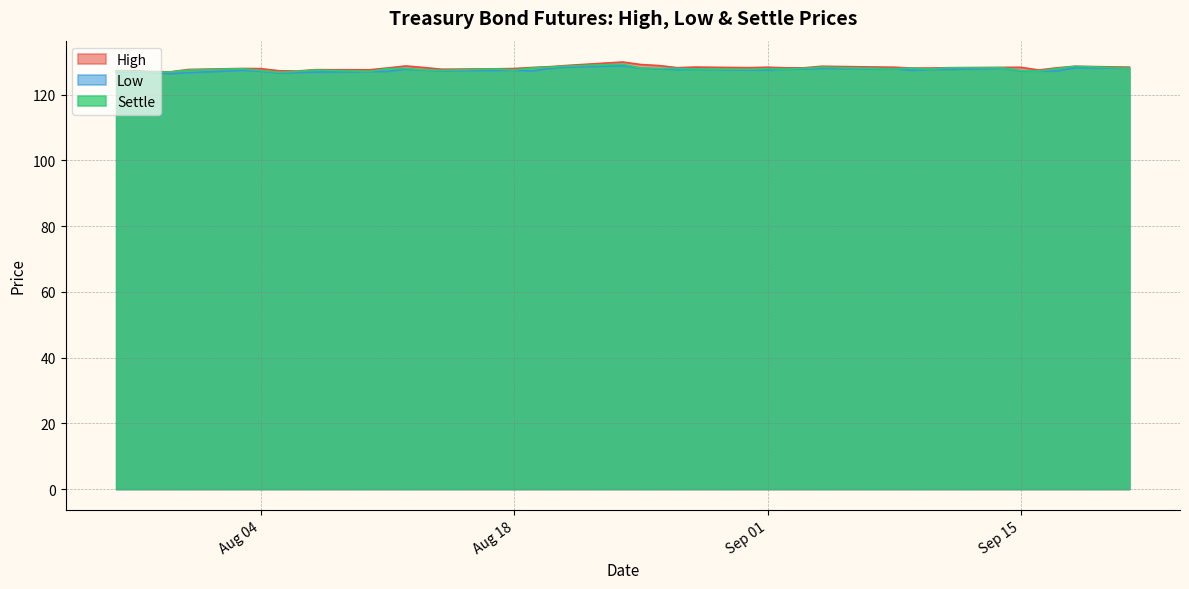

Rank the categories by High value from highest to lowest.

2015-08-24, 2015-08-25, 2015-08-21, 2015-08-26, 2015-08-12, 2015-09-18, 2015-09-04, 2015-08-20, 2015-08-28, 2015-09-21, 2015-09-01, 2015-09-08, 2015-09-15, 2015-09-14, 2015-08-19, 2015-08-13, 2015-08-31, 2015-08-27, 2015-09-11, 2015-09-17, 2015-09-03, 2015-09-02, 2015-08-11, 2015-09-10, 2015-09-09, 2015-08-03, 2015-08-18, 2015-08-04, 2015-08-17, 2015-08-14, 2015-07-31, 2015-08-07, 2015-08-10, 2015-09-16, 2015-07-27, 2015-08-05, 2015-07-28, 2015-08-06, 2015-07-29, 2015-07-30